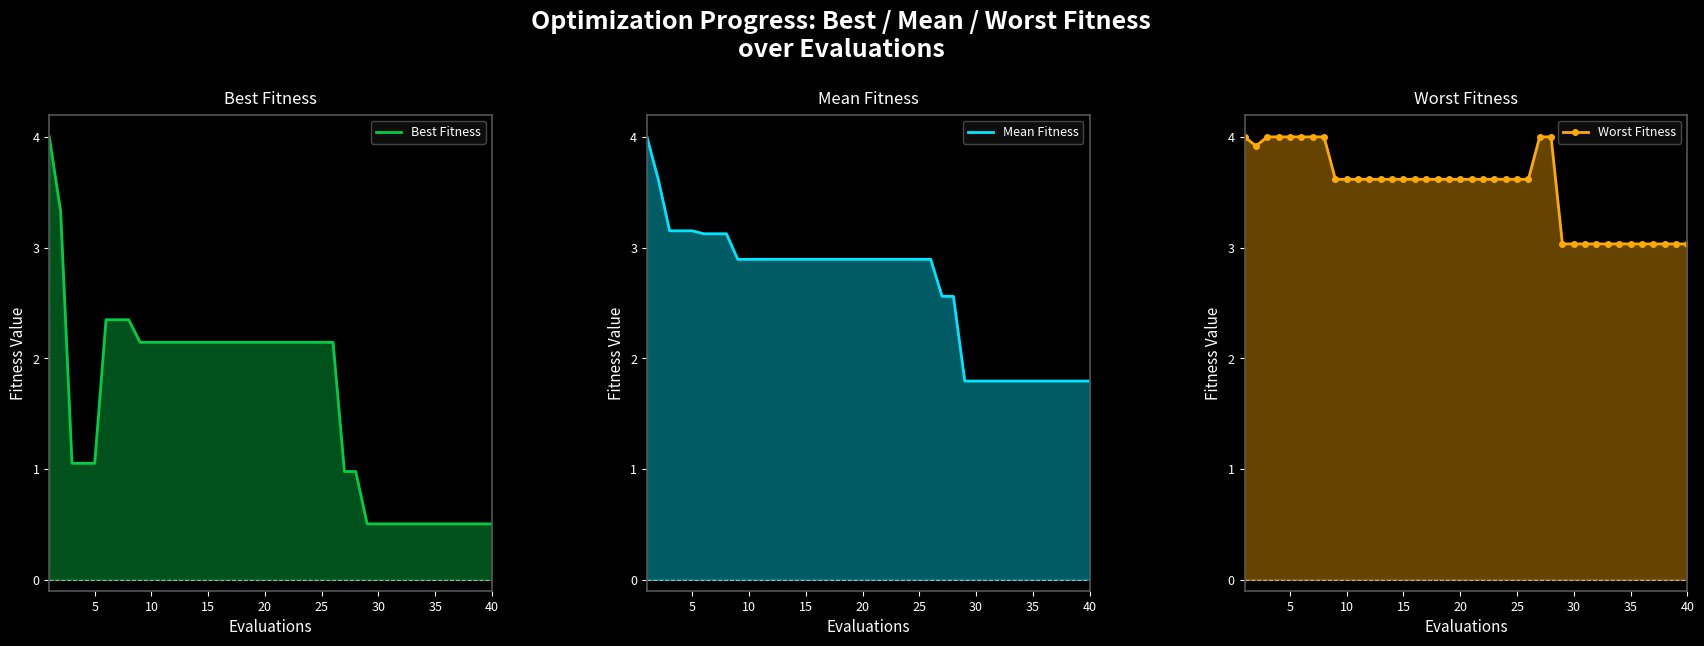

At how many categories does at least one series exceed 3?

40